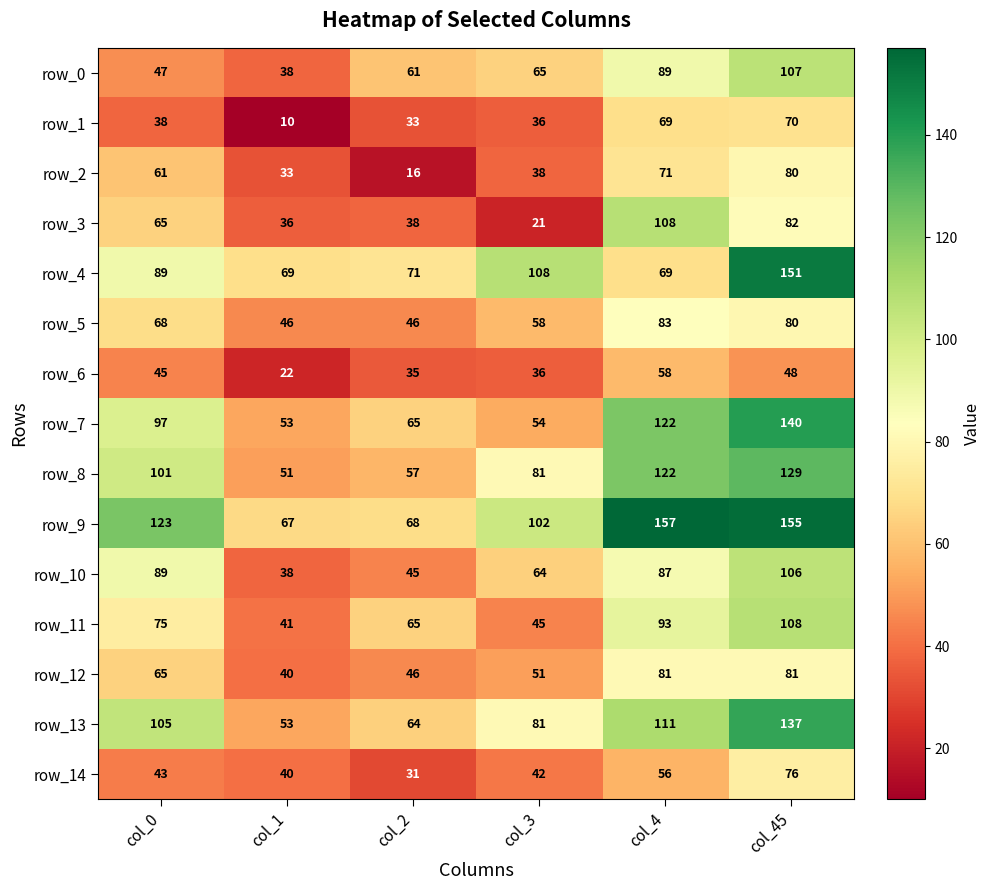

True or false: row_4 has a value of 71 at col_2.

True